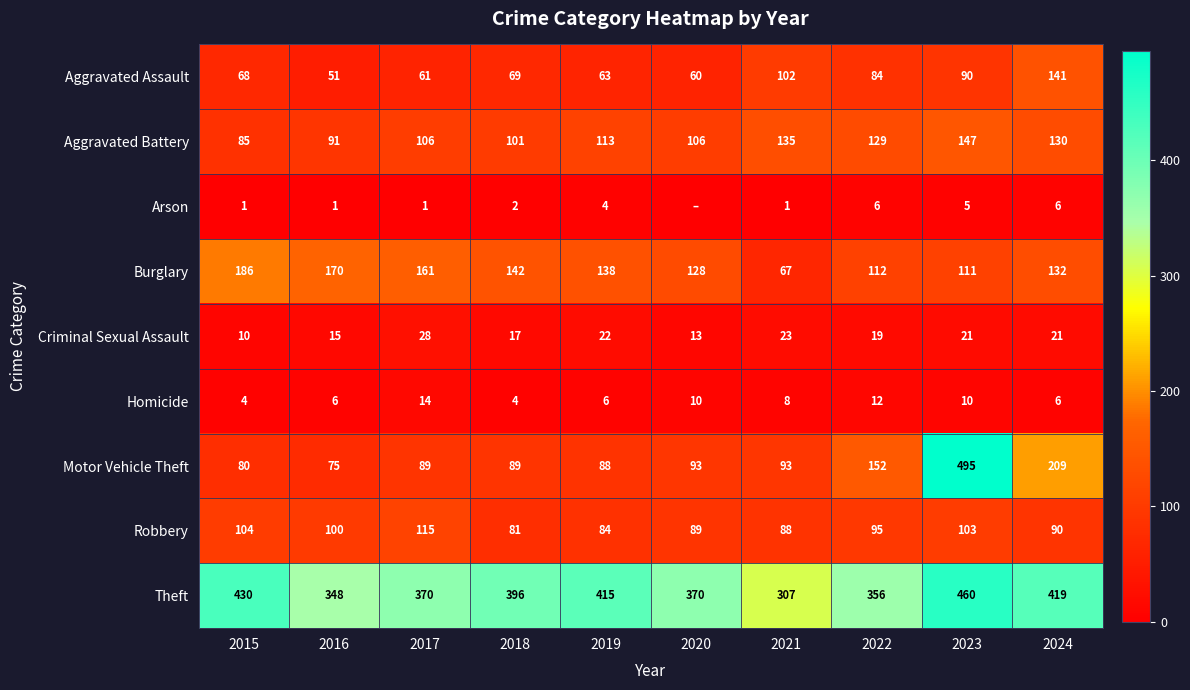

What is the greatest value displayed?

495